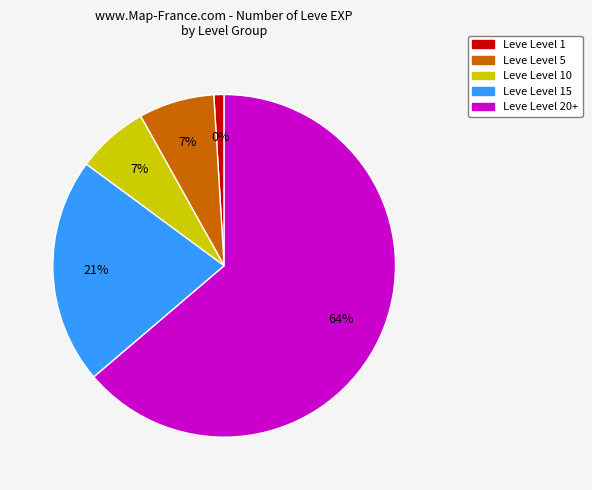

The Leve Level 5 slice represents 21% of the pie. True or false?

False